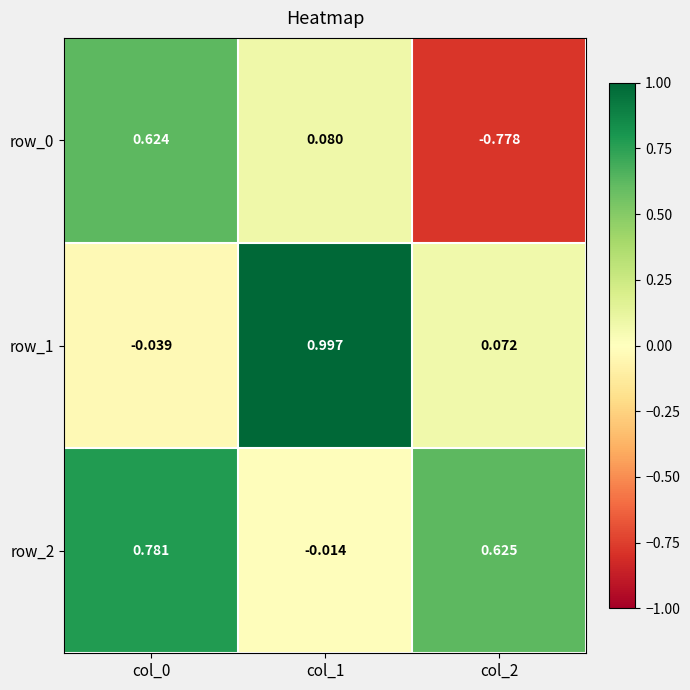

Is the value of row_1 at col_0 greater than the value of row_2 at col_2?

No